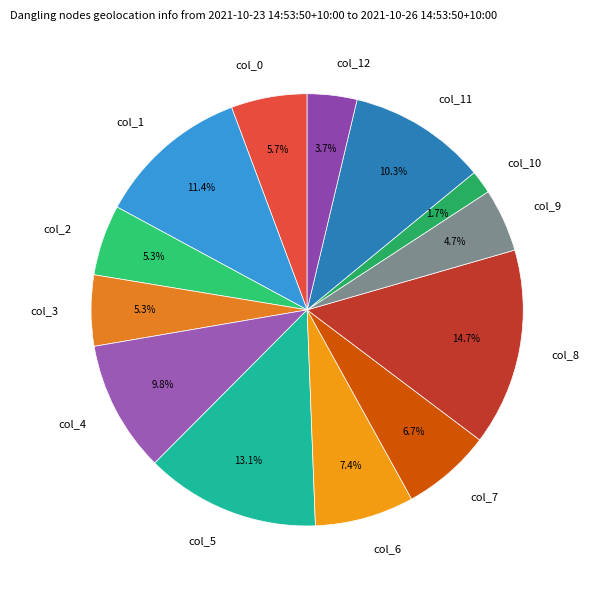

Which has a higher value, col_10 or col_3?

col_3